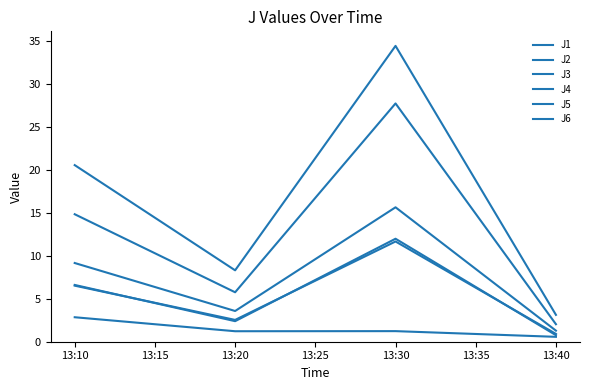

How many lines are shown in the chart?

6